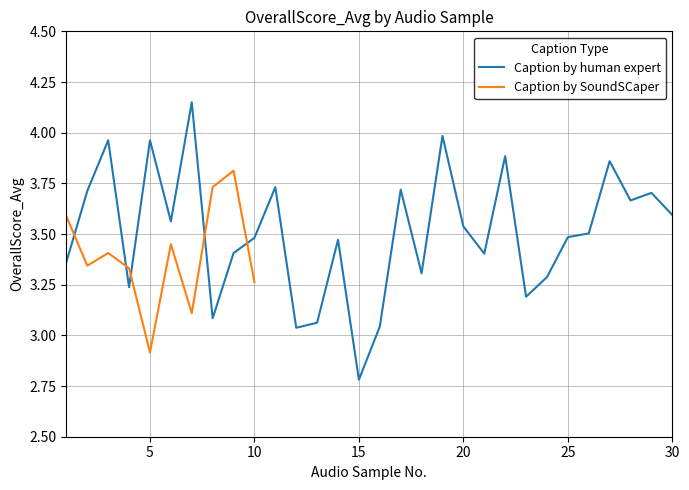

Reading left to right, what are all the values shown in this chart?

1=3.4	2=3.7	3=4.0	4=3.2	5=4.0	6=3.6	7=4.2	8=3.1	9=3.4	10=3.5	11=3.7	12=3.0	13=3.1	14=3.5	15=2.8	16=3.0	17=3.7	18=3.3	19=4.0	20=3.5	21=3.4	22=3.9	23=3.2	24=3.3	25=3.5	26=3.5	27=3.9	28=3.7	29=3.7	30=3.6